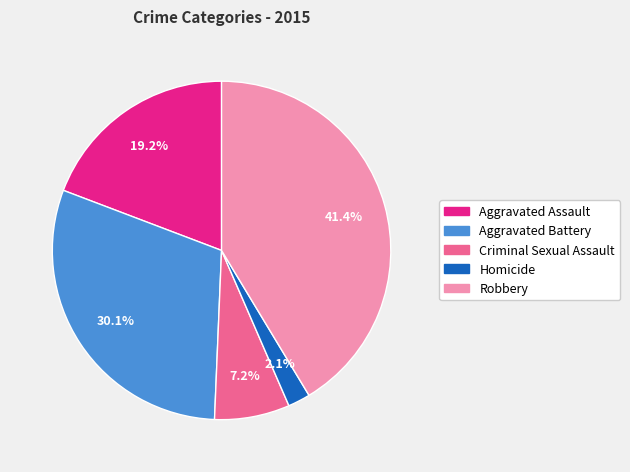

Which has a higher value, Aggravated Assault or Homicide?

Aggravated Assault